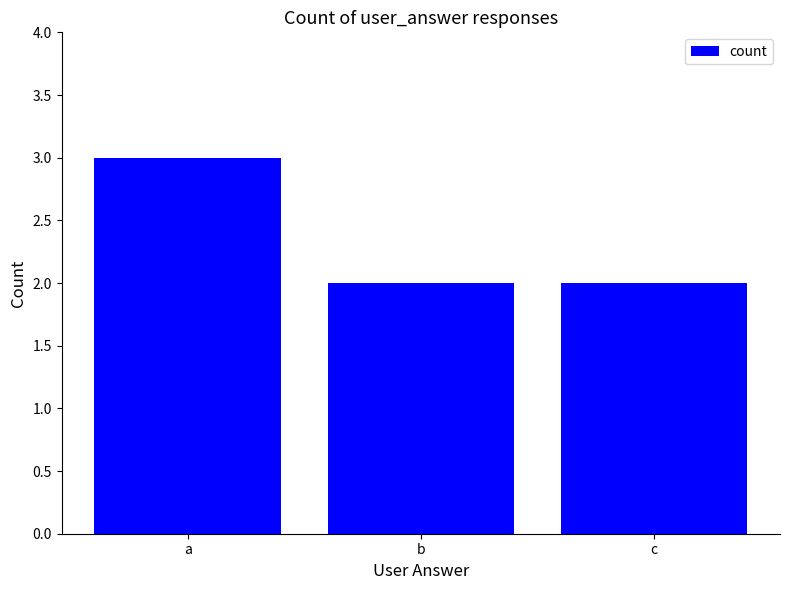

Are the bars horizontal?

No